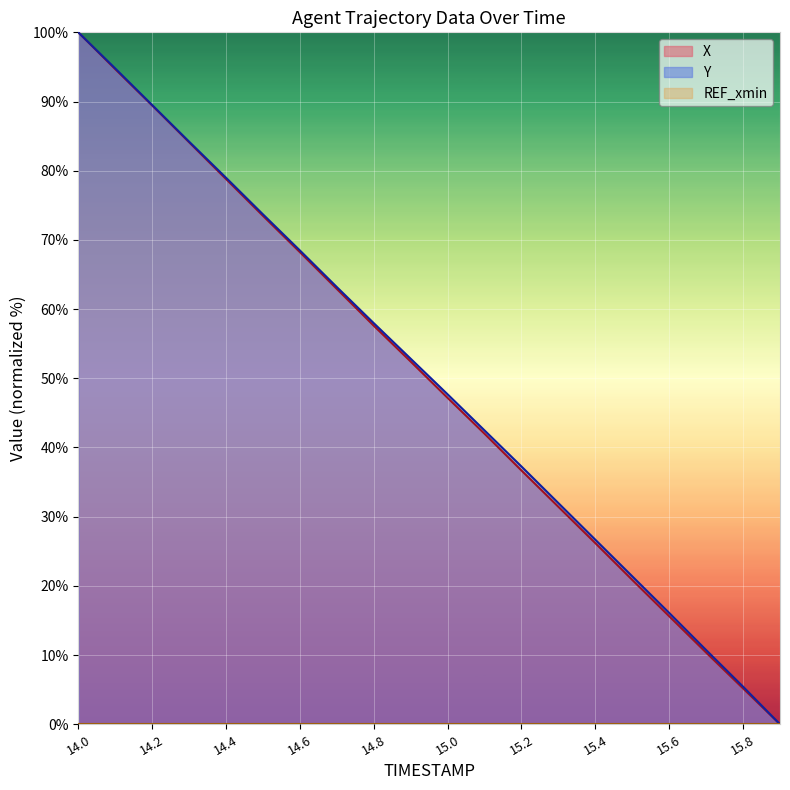

What is the value of the Y point at the 12th from the left?

42.5